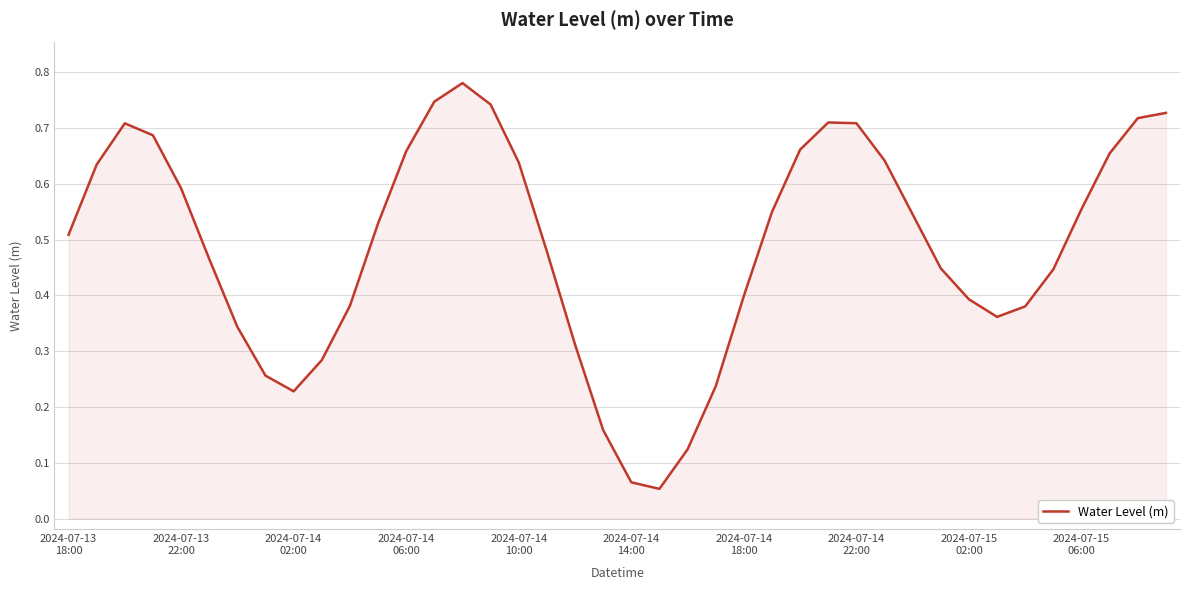

Reading left to right, what are all the values shown in this chart?

0.5	0.6	0.7	0.7	0.6	0.5	0.3	0.3	0.2	0.3	0.4	0.5	0.7	0.7	0.8	0.7	0.6	0.5	0.3	0.2	0.1	0.1	0.1	0.2	0.4	0.5	0.7	0.7	0.7	0.6	0.5	0.4	0.4	0.4	0.4	0.4	0.6	0.7	0.7	0.7